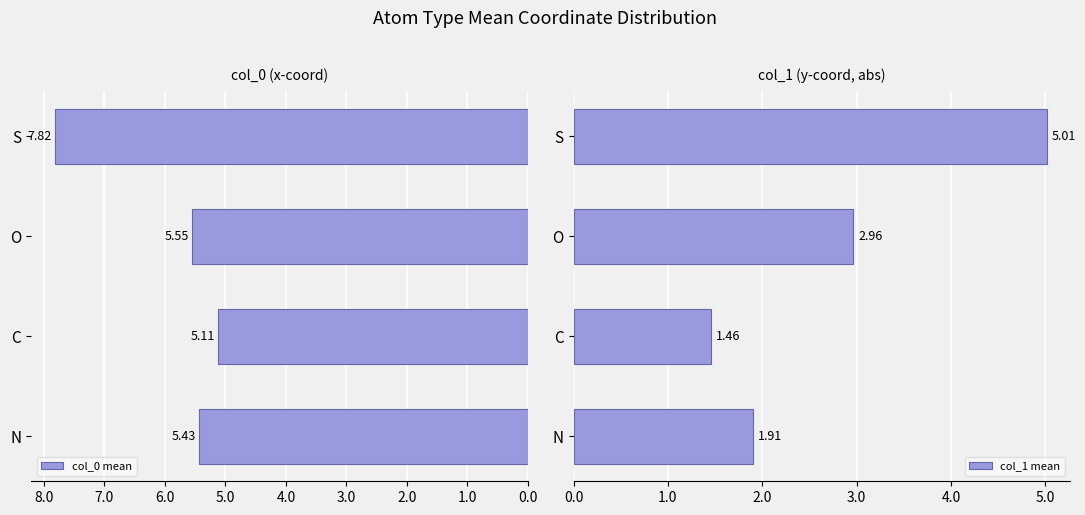

Which category has the highest value in the col_1 mean series?

S